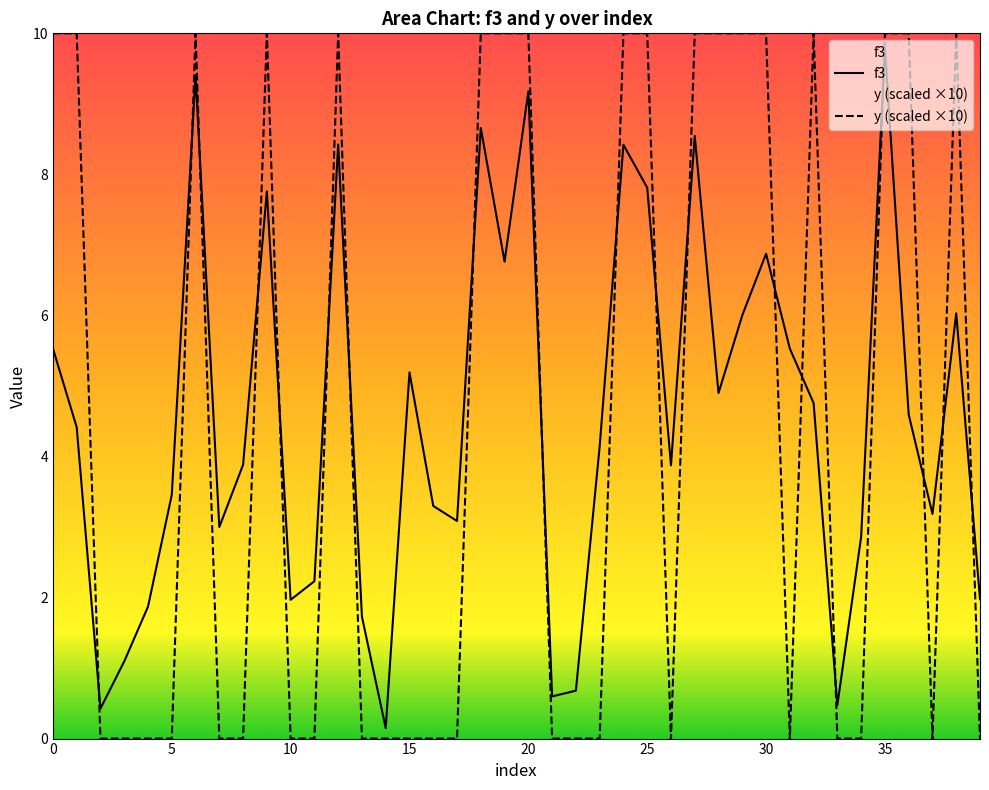

What are all the series names shown in the legend?

f3, y